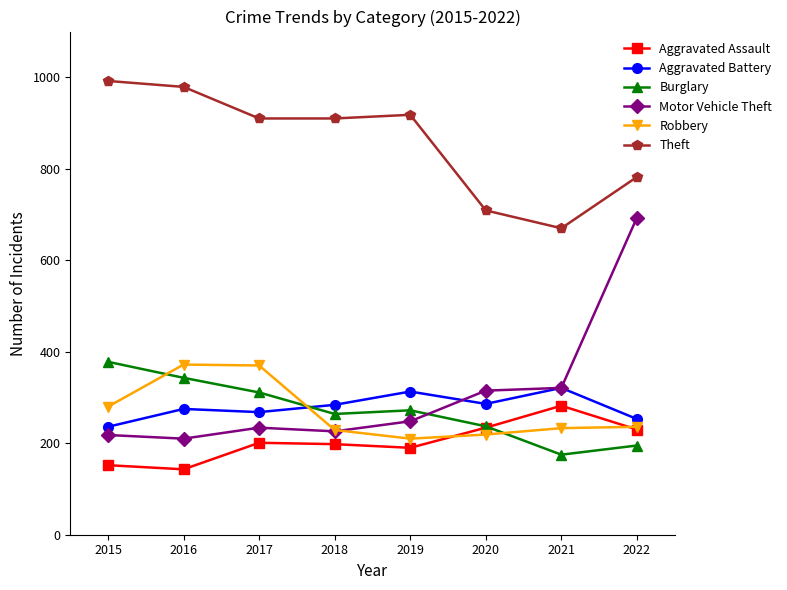

The Burglary series shows 65 at 2019. True or false?

False